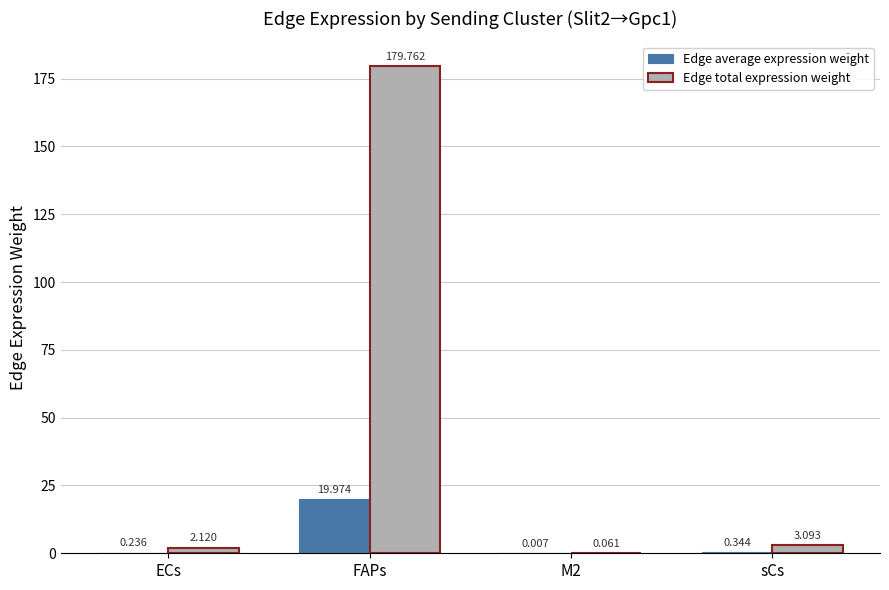

Where is Edge total expression weight nearest to the value 89?

sCs